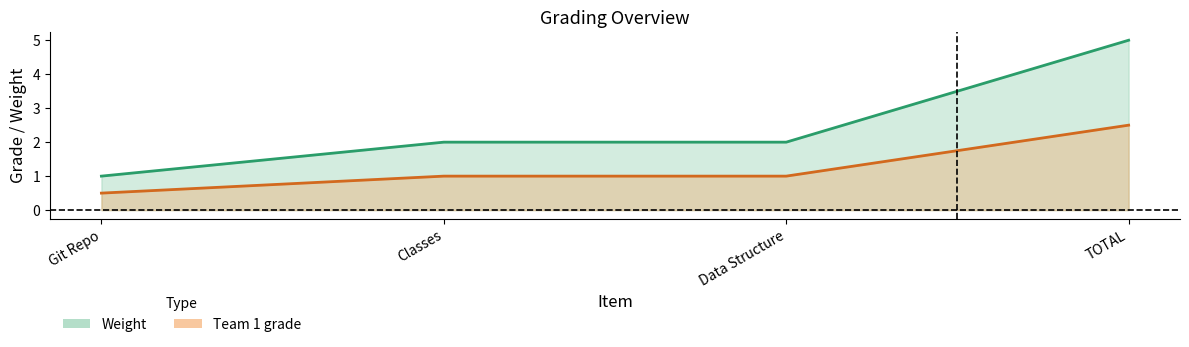

What is the label of the 2nd point from the right?

Data Structure